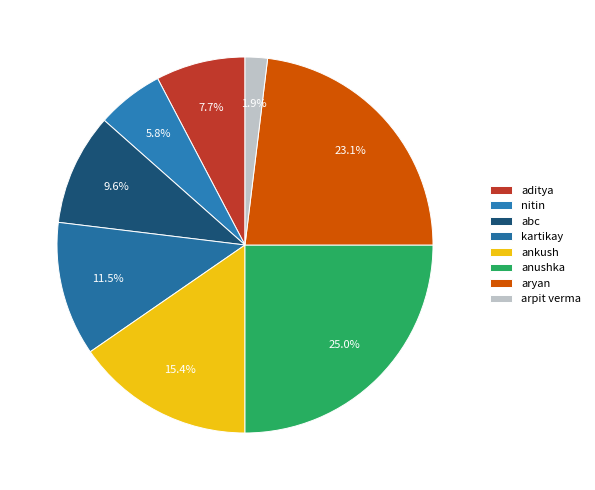

What percentage is the arpit verma slice, to the nearest percent?

2%